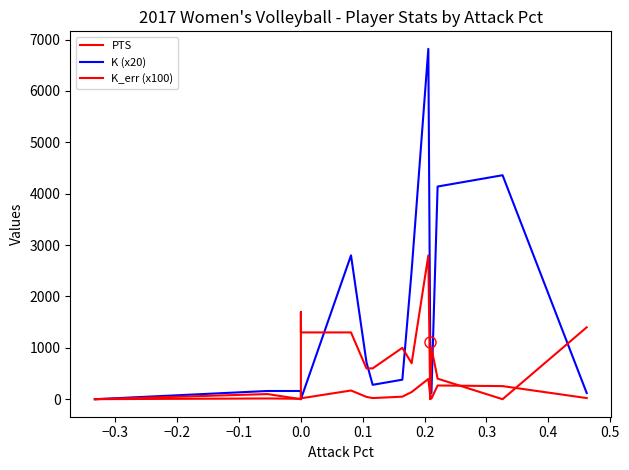

What are all the series names shown in the legend?

PTS, K (x20), K_err (x100)